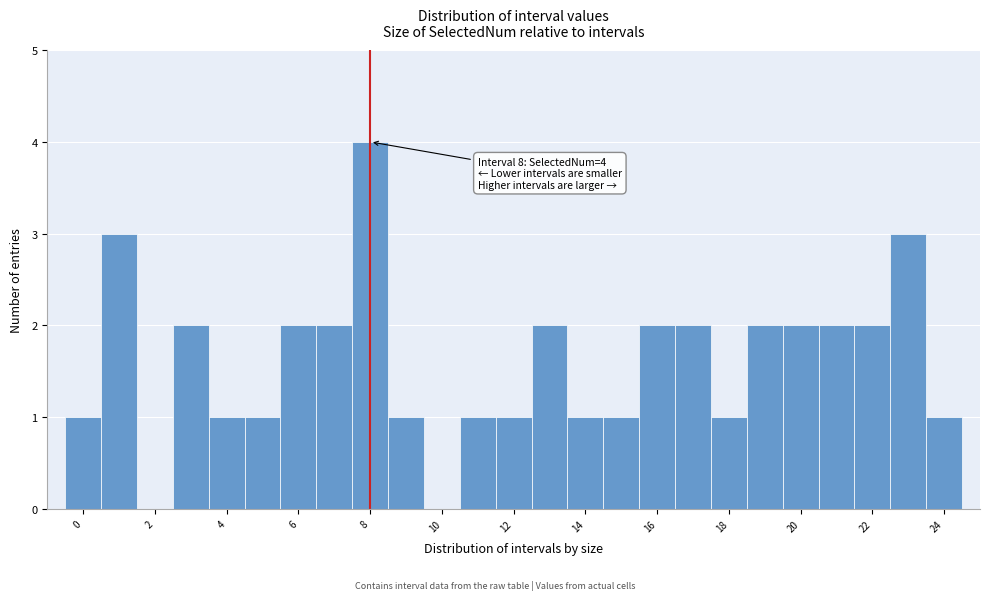

Over which range of the x-axis is the bar tallest?

7.5 to 8.5